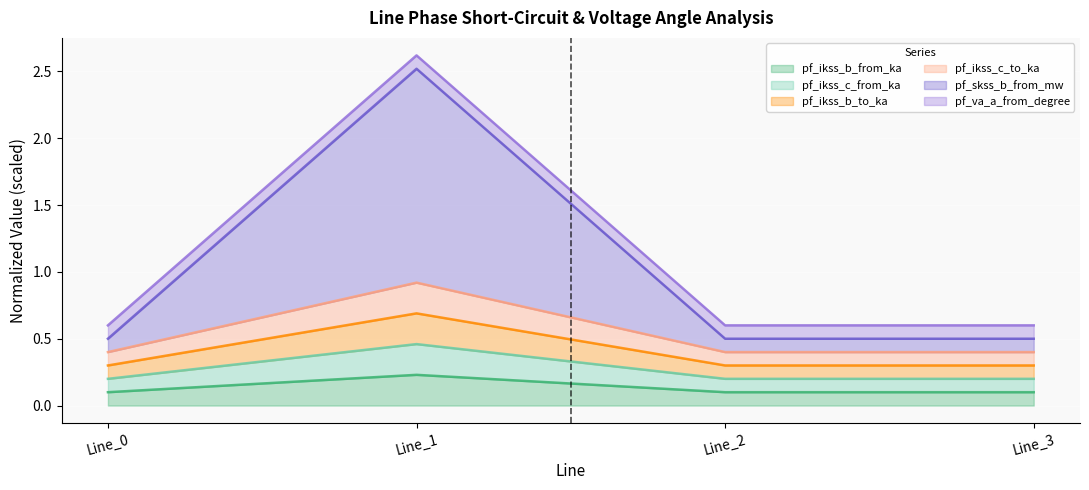

Which category has the lowest value in the pf_ikss_c_to_ka series?

Line_0